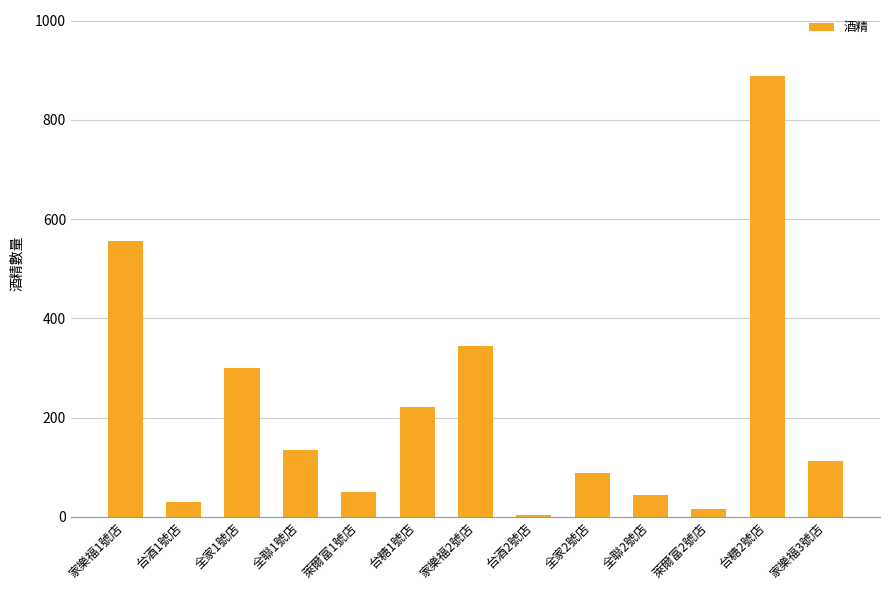

Reading left to right, transcribe all the data shown in this chart.

555.0	30.0	299.0	134.0	50.0	222.0	345.0	3.0	88.0	44.4	14.9	888.0	112.0